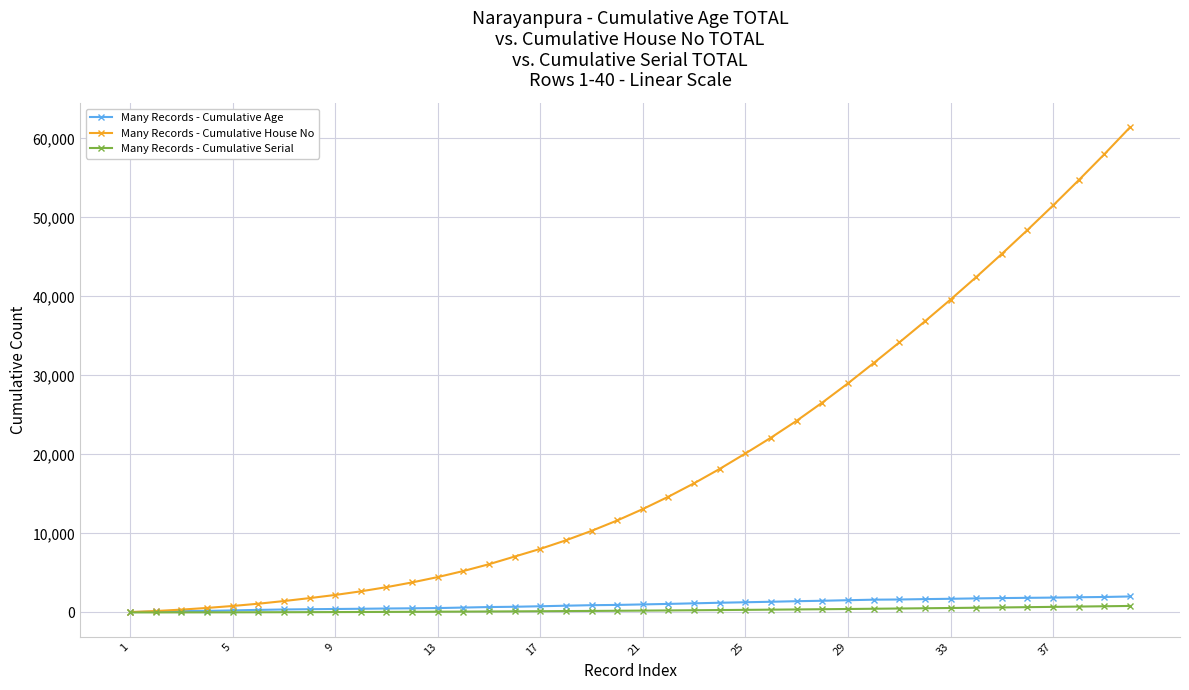

What is the highest value of the Many Records - Cumulative Age series?

2020